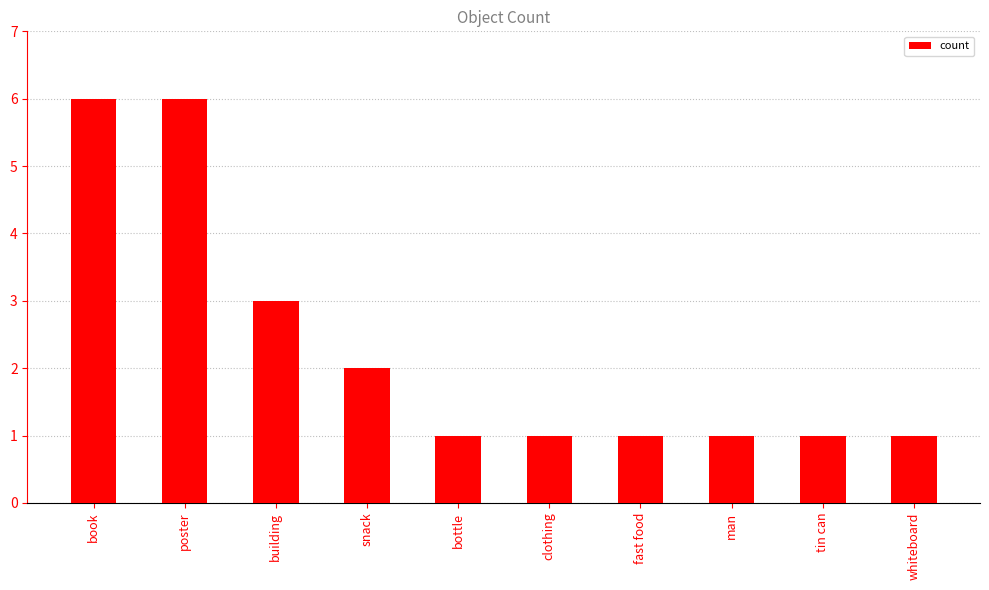

What position from the left is book?

1